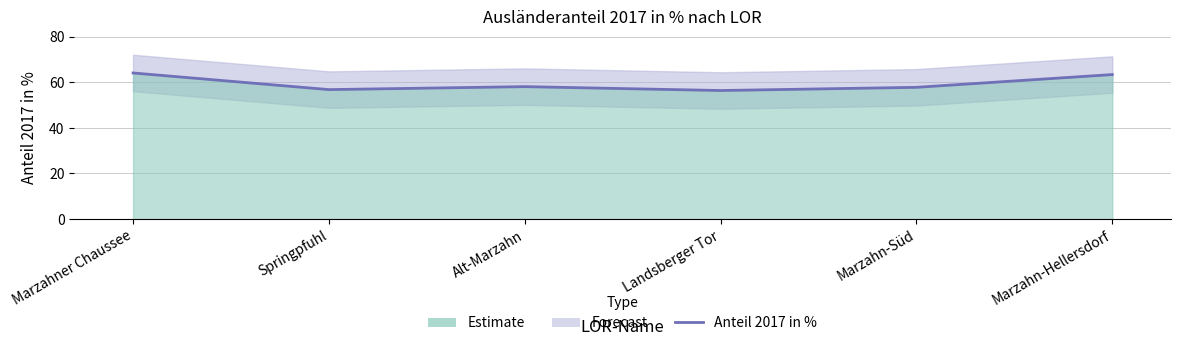

Reading left to right, list all the values displayed in this chart.

64.1	56.8	58.1	56.4	57.8	63.4